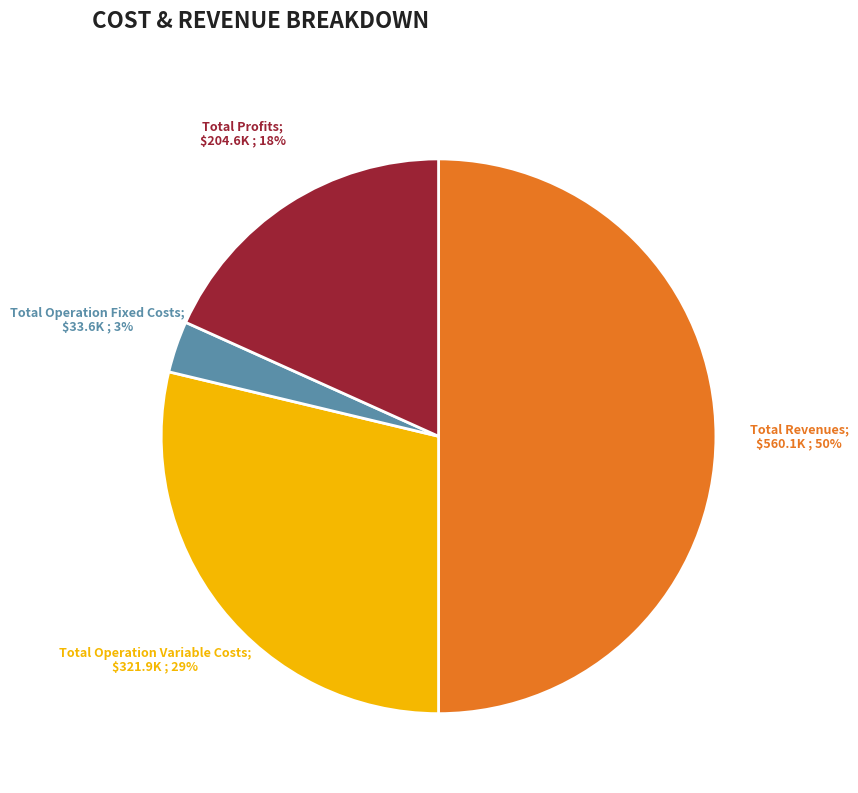

To the nearest percent, what is the difference between the largest and smallest slice percentages?

47%